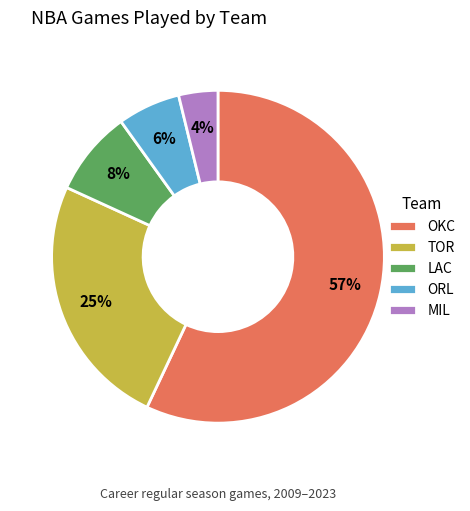

What is the smallest slice in the pie chart?

MIL